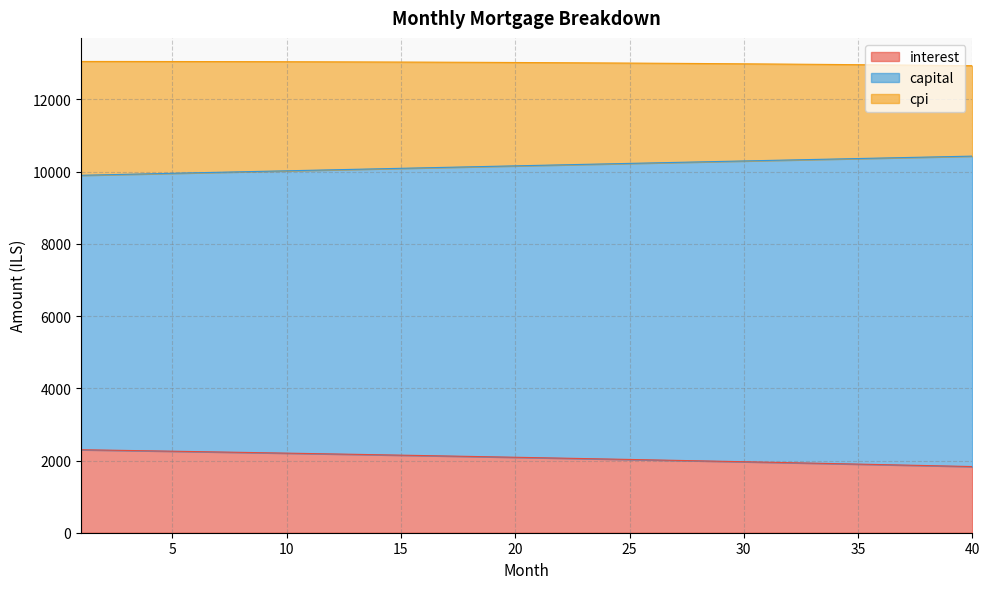

What are all the series names shown in the legend?

interest, capital, cpi